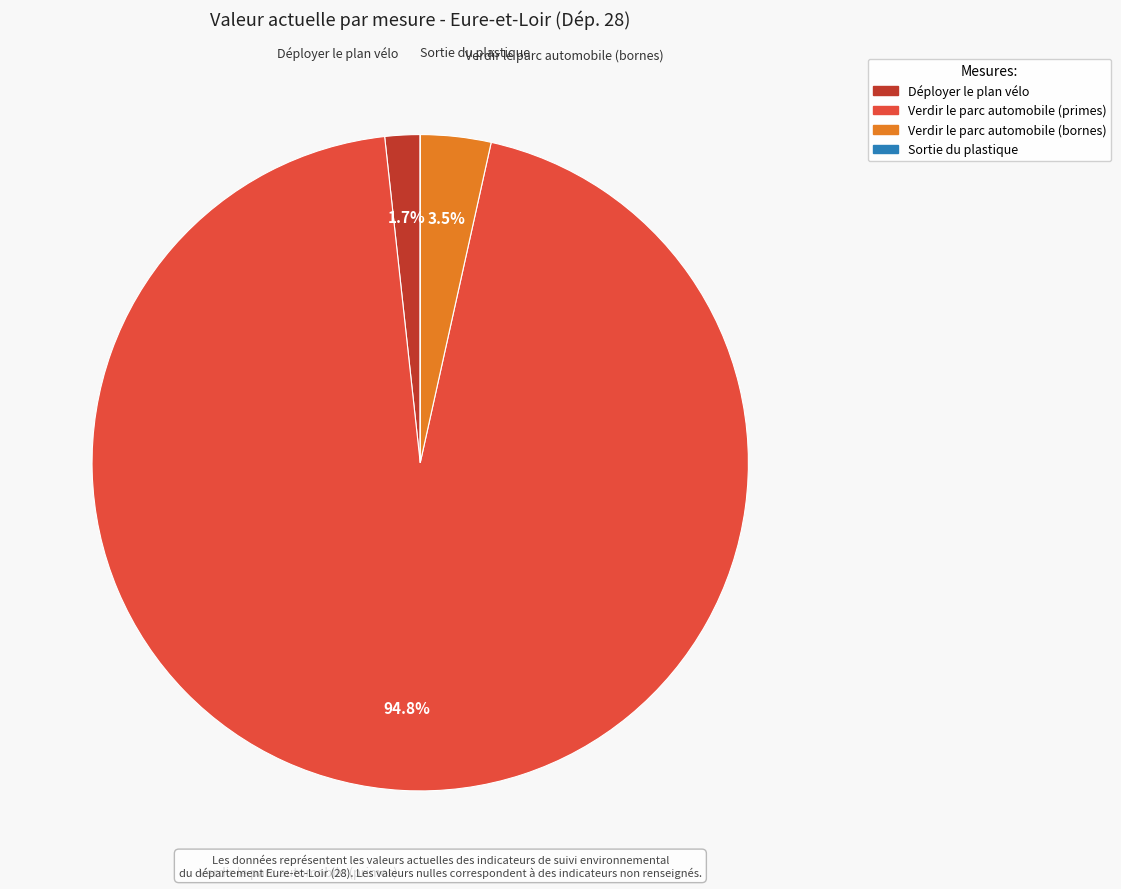

Combined, what portion of the pie is Déployer le plan vélo and Verdir le parc automobile (bornes)?

5.2%